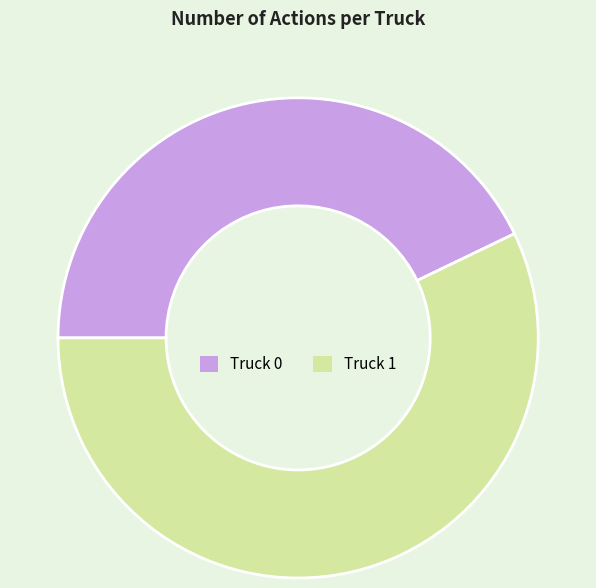

Combined, do Truck 1 and Truck 0 account for over 50%?

Yes